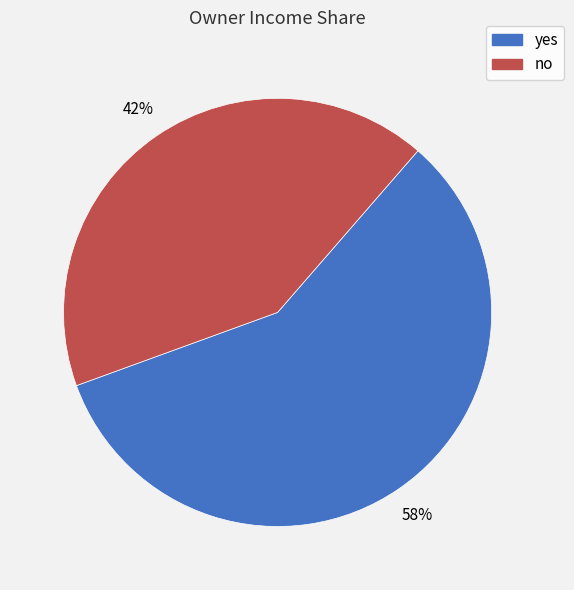

Is the sum of no and yes greater than half?

Yes